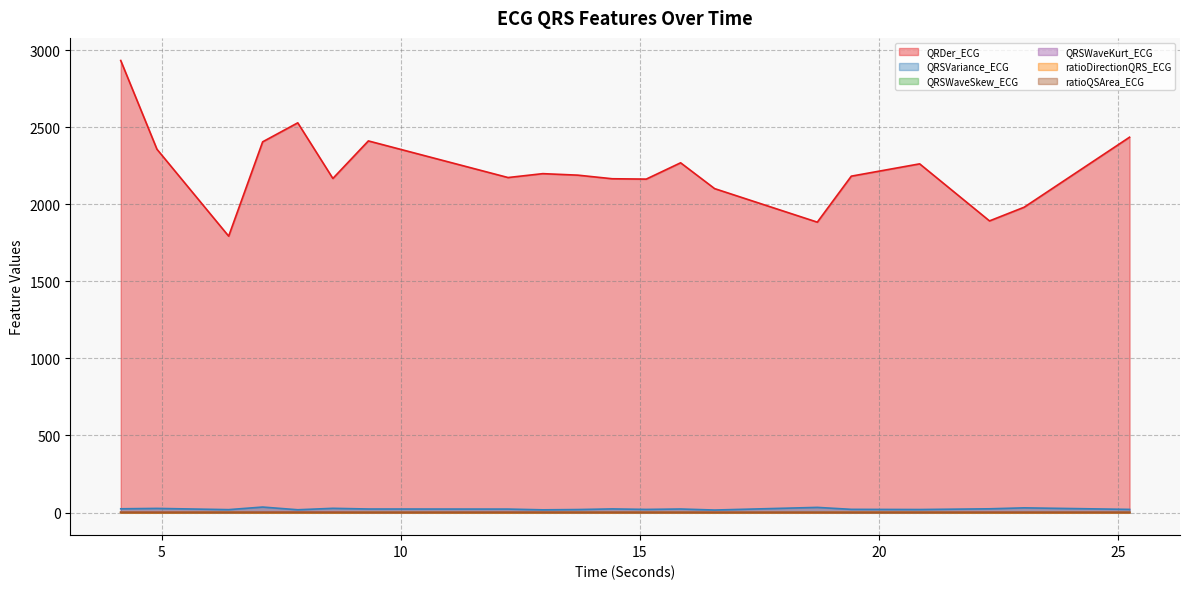

What is the spread (max minus min) of values at 22.3125?

1892.2